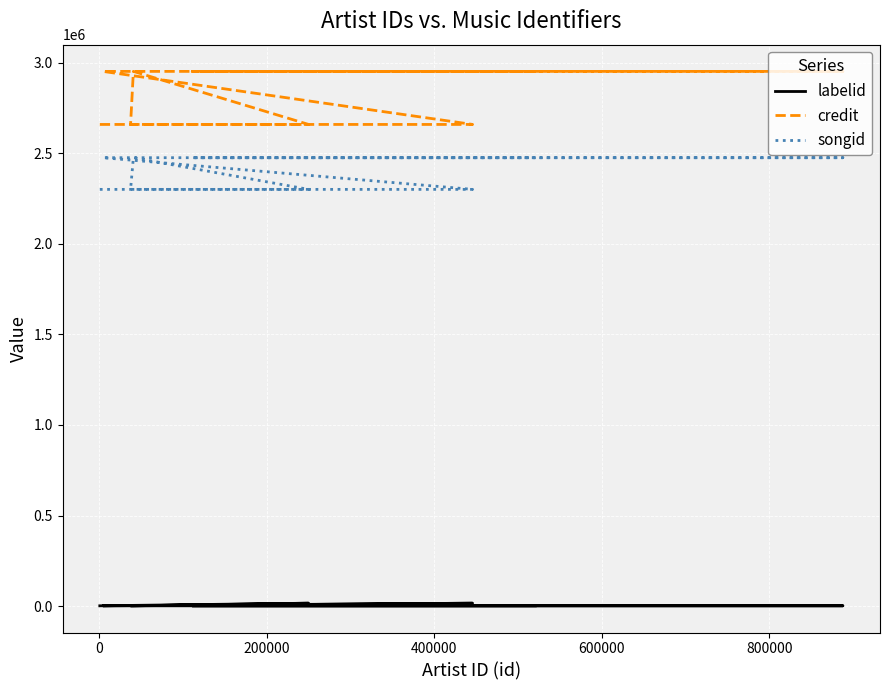

Rank the series by their maximum value, from lowest to highest.

labelid, songid, credit